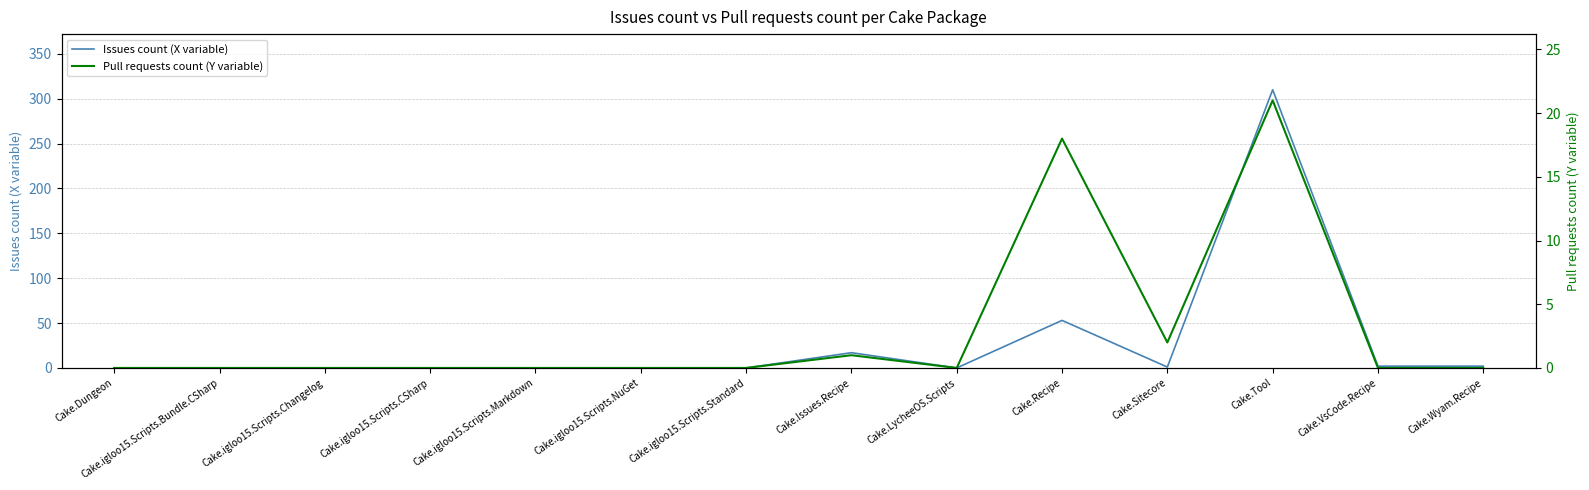

At which category does the chart reach its peak across all series?

Cake.Tool